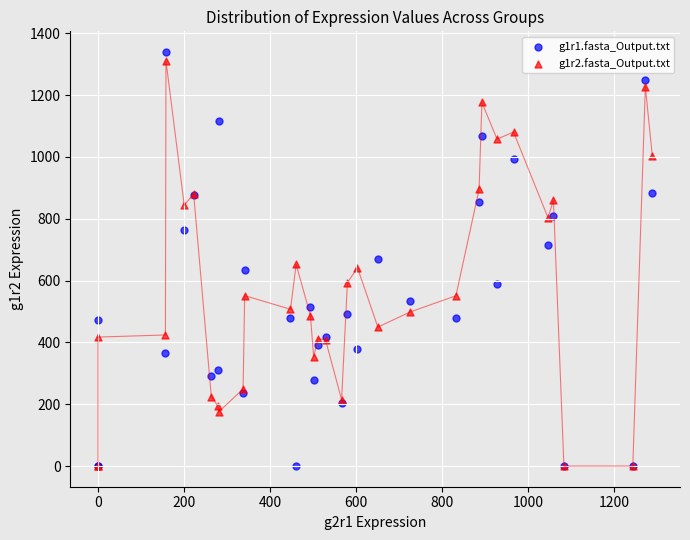

Which series contains the highest Y value?

g1r1.fasta_Output.txt